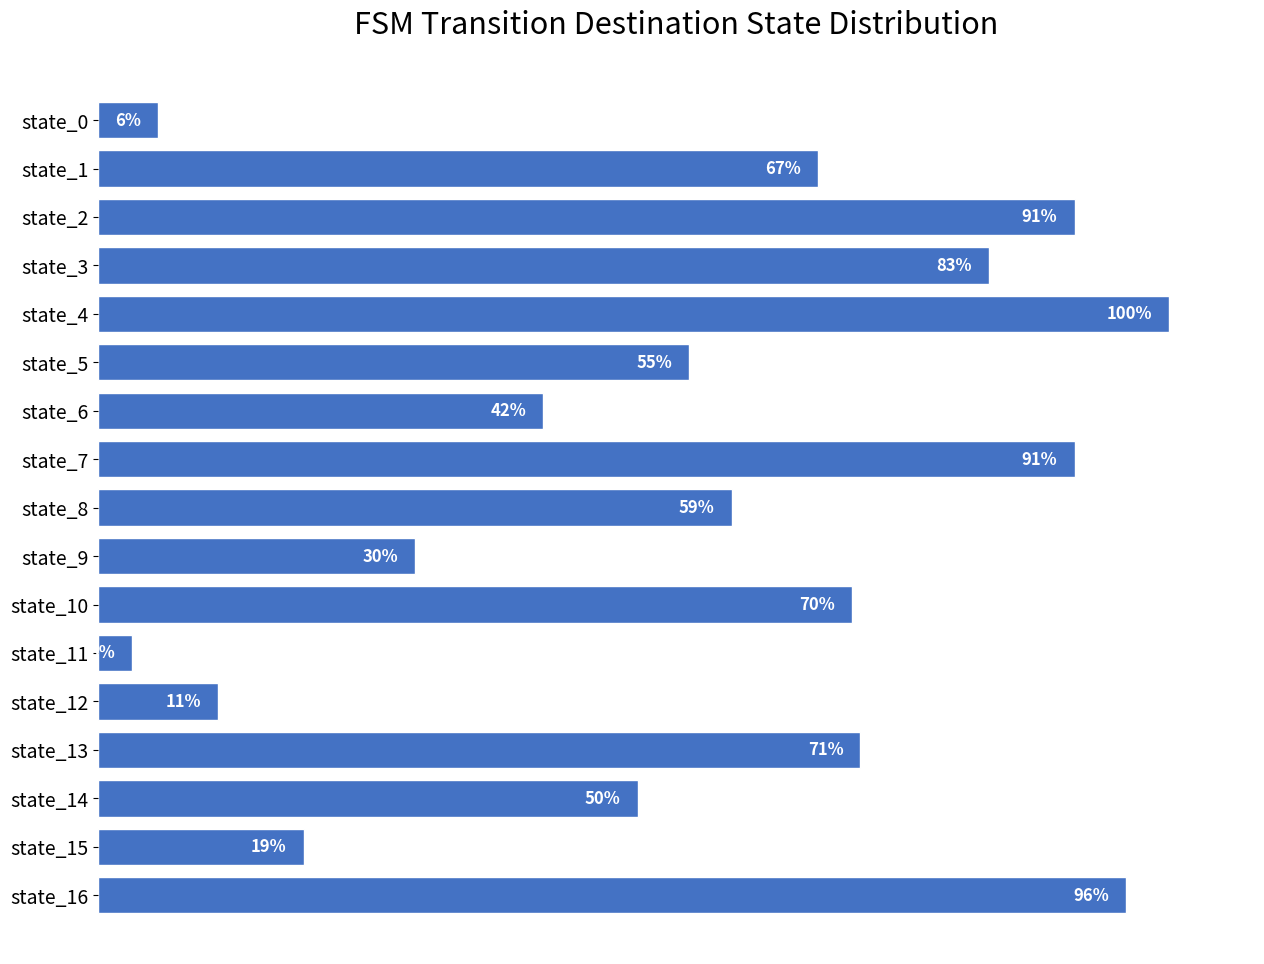

Are the bars horizontal?

Yes